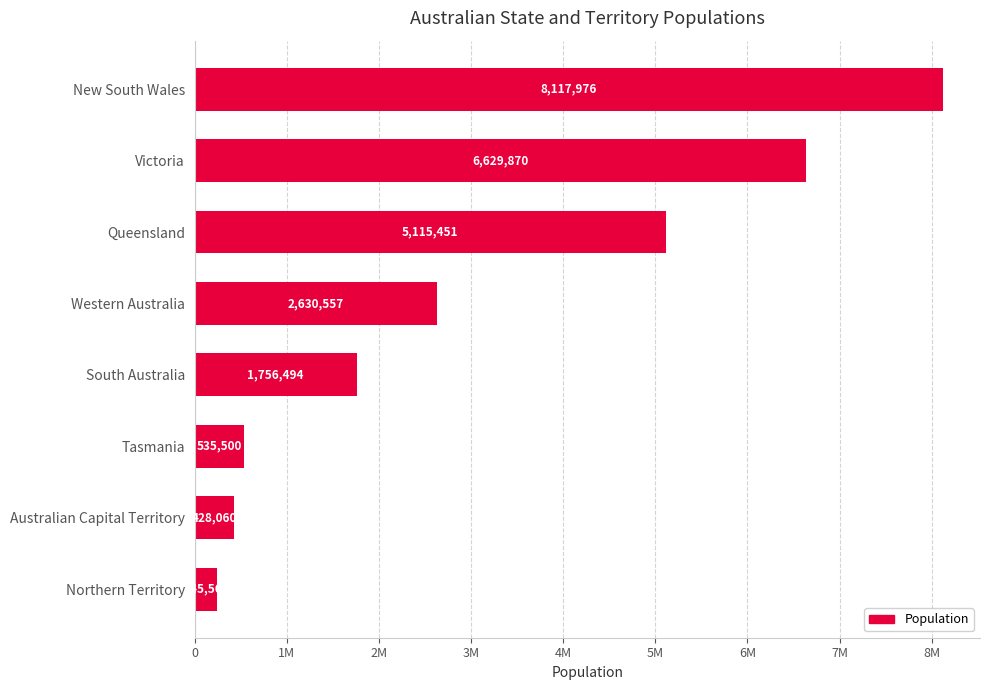

Are the bars horizontal?

Yes